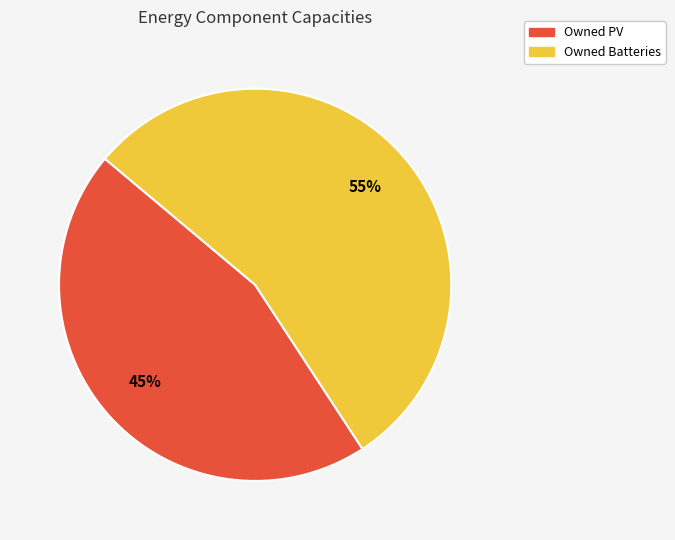

What percentage is the Owned Batteries slice, to the nearest percent?

55%